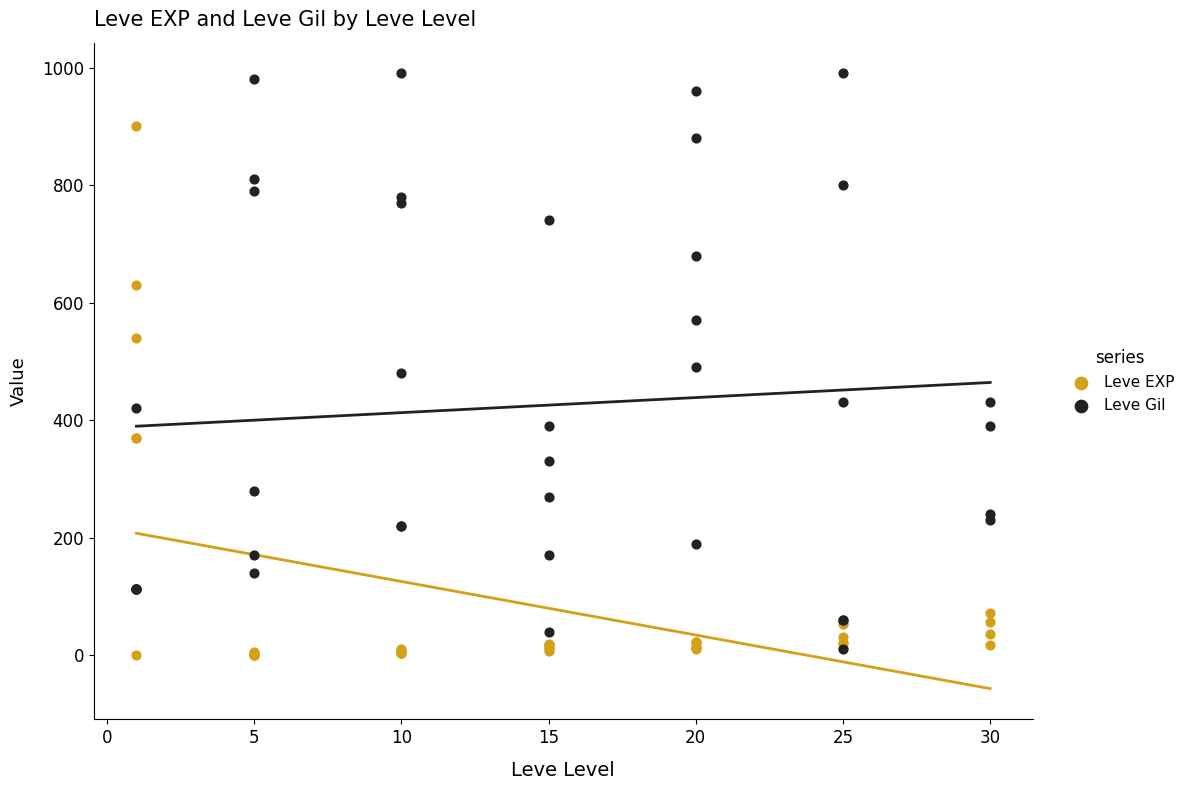

What are all the series names shown in the legend?

Leve EXP, Leve Gil